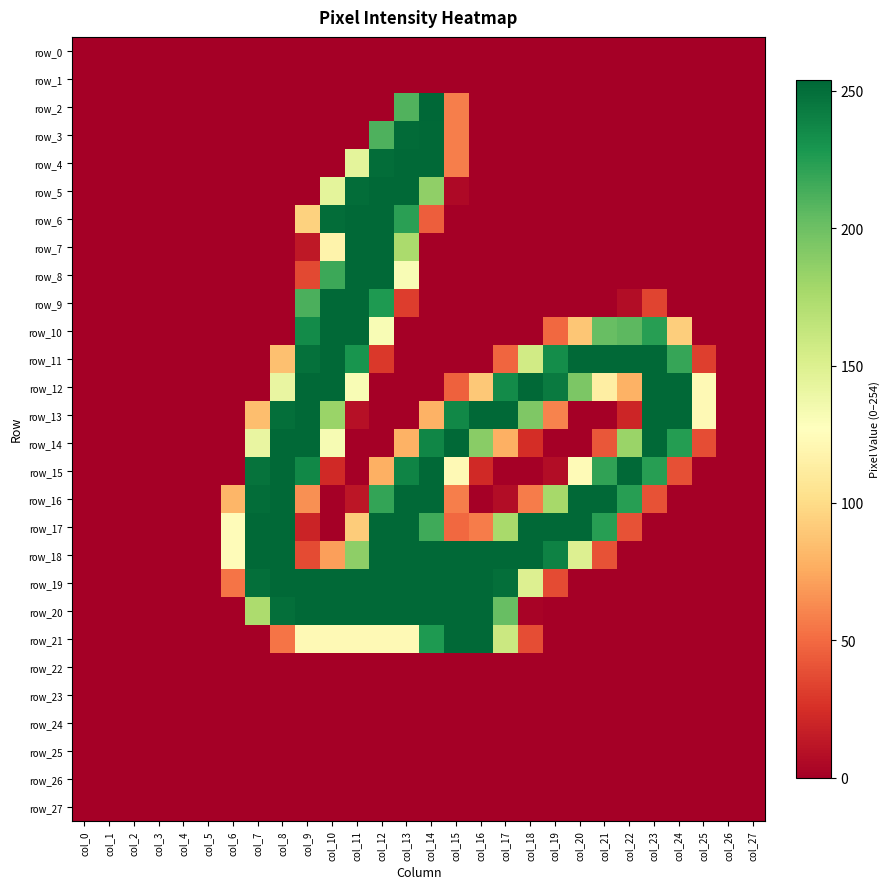

Rank the series by their maximum value, from lowest to highest.

row_0, row_1, row_22, row_23, row_24, row_25, row_26, row_27, row_3, row_4, row_5, row_6, row_7, row_8, row_9, row_10, row_11, row_12, row_13, row_14, row_15, row_16, row_17, row_18, row_19, row_20, row_21, row_2